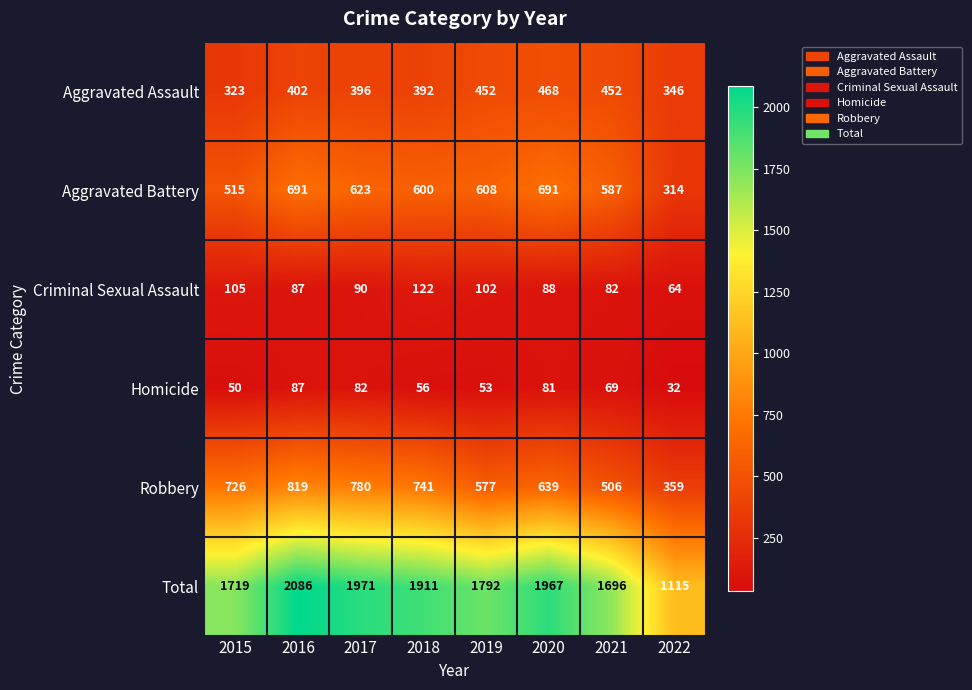

Where is Homicide nearest to the value 59?

2018